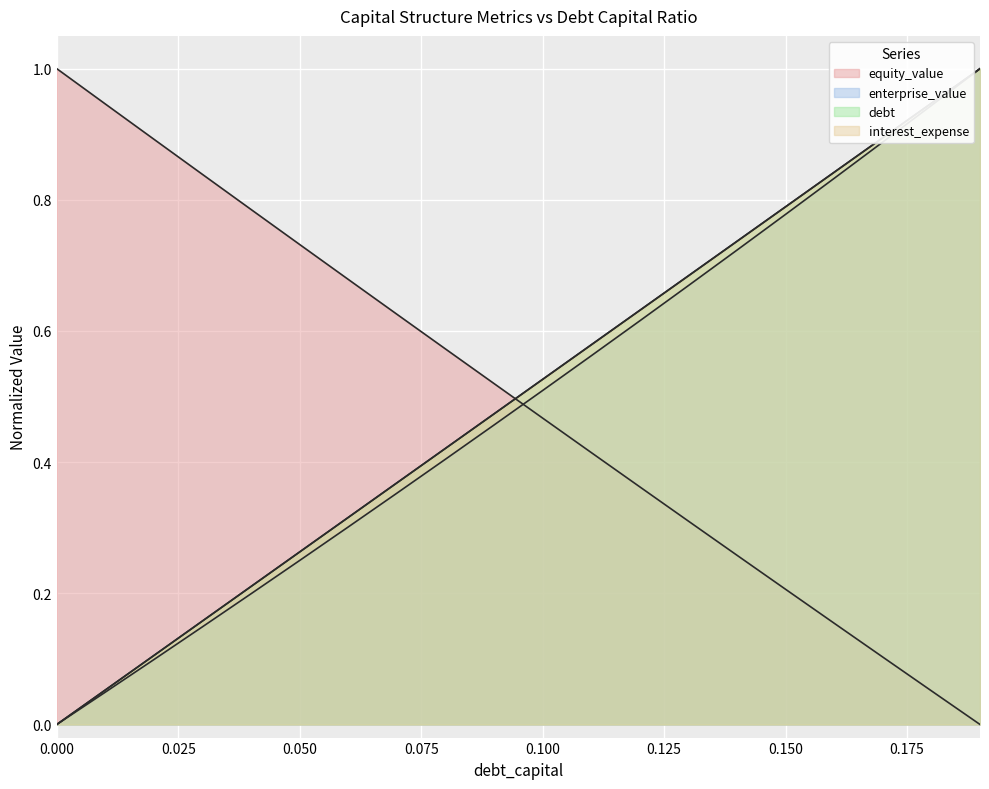

What is the difference between the maximum and minimum values in the equity_value series?

1.0